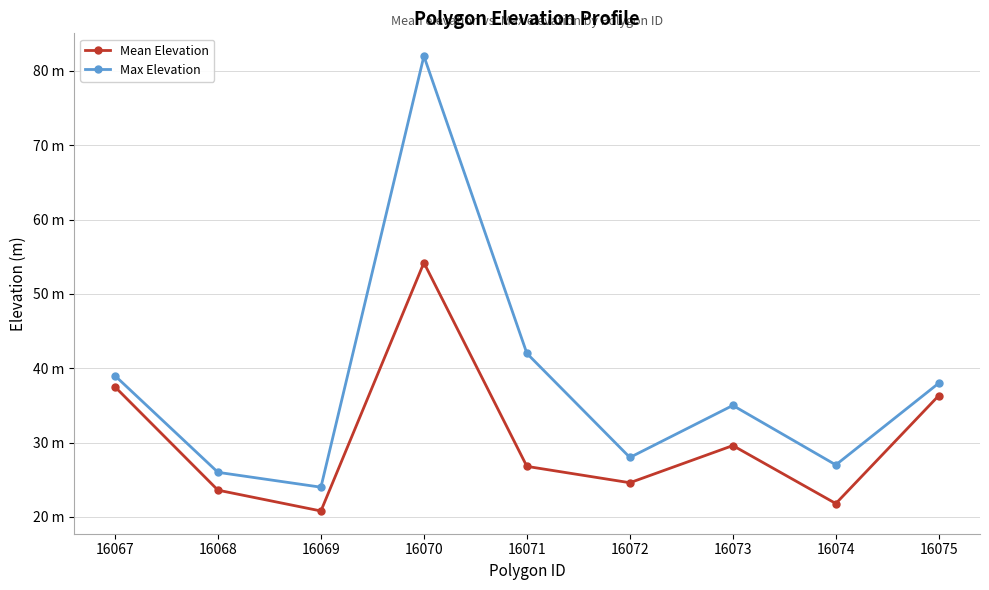

At which category does Mean Elevation reach its first local peak?

16070